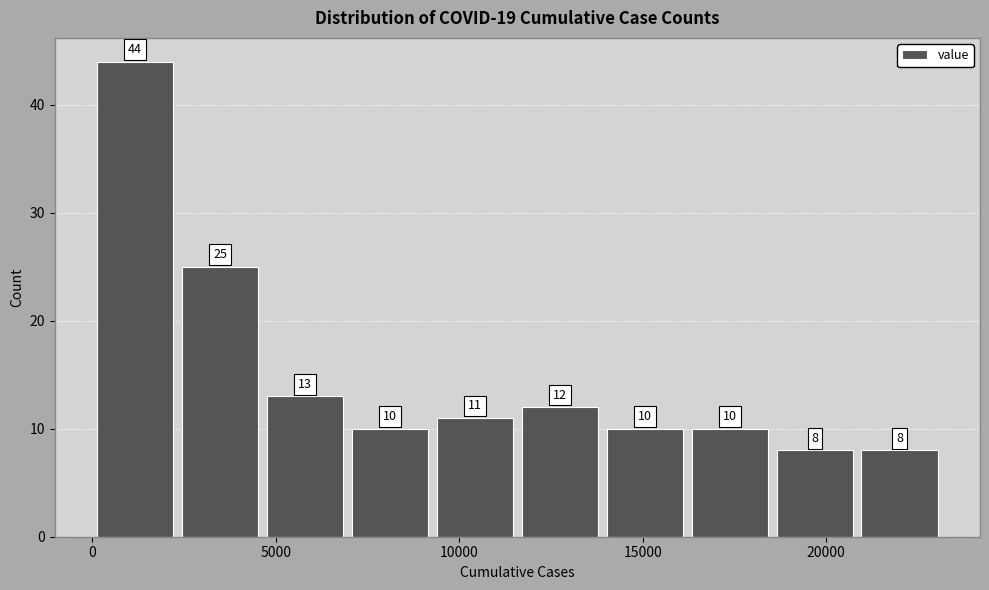

Over which range of the x-axis is the bar tallest?

0 to 2500